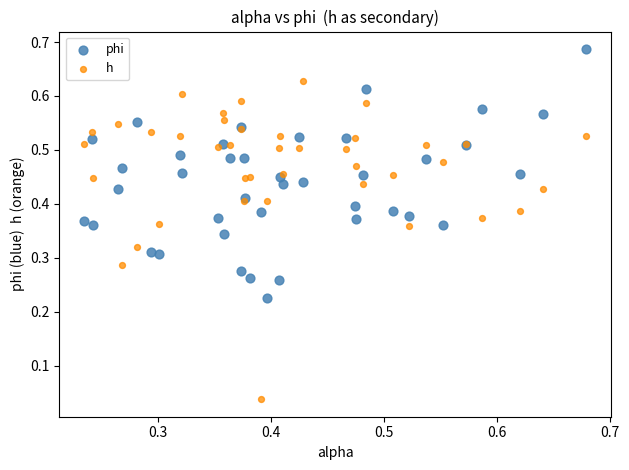

Which series contains the lowest Y value?

h